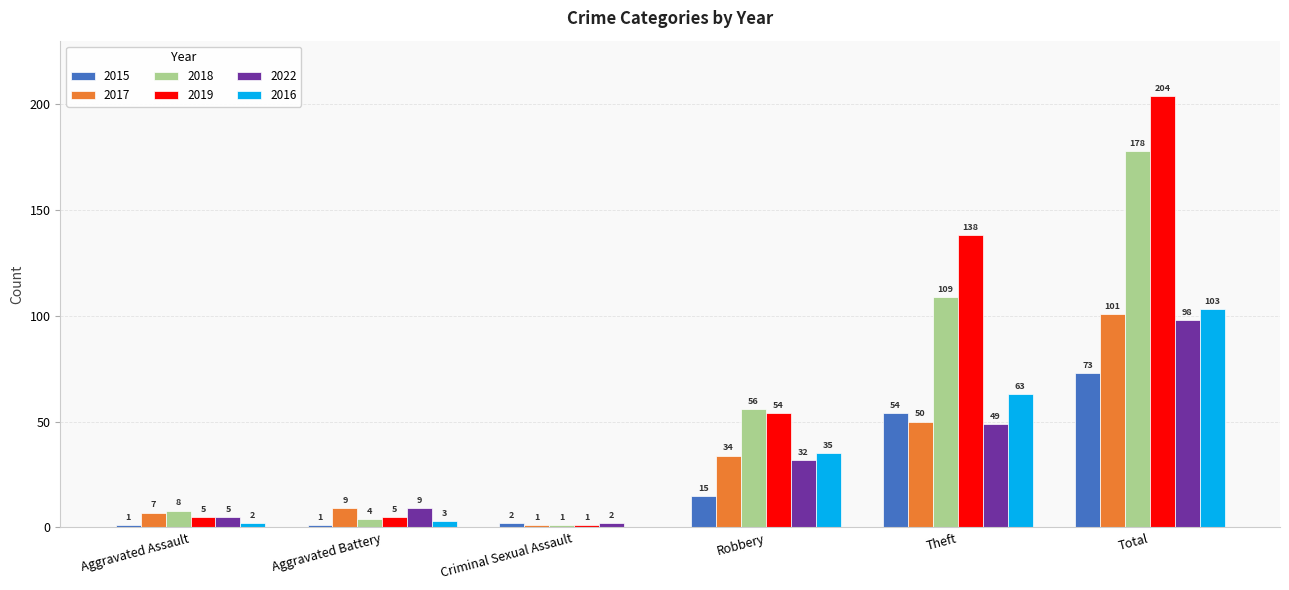

Which category has the highest value in the 2017 series?

Total